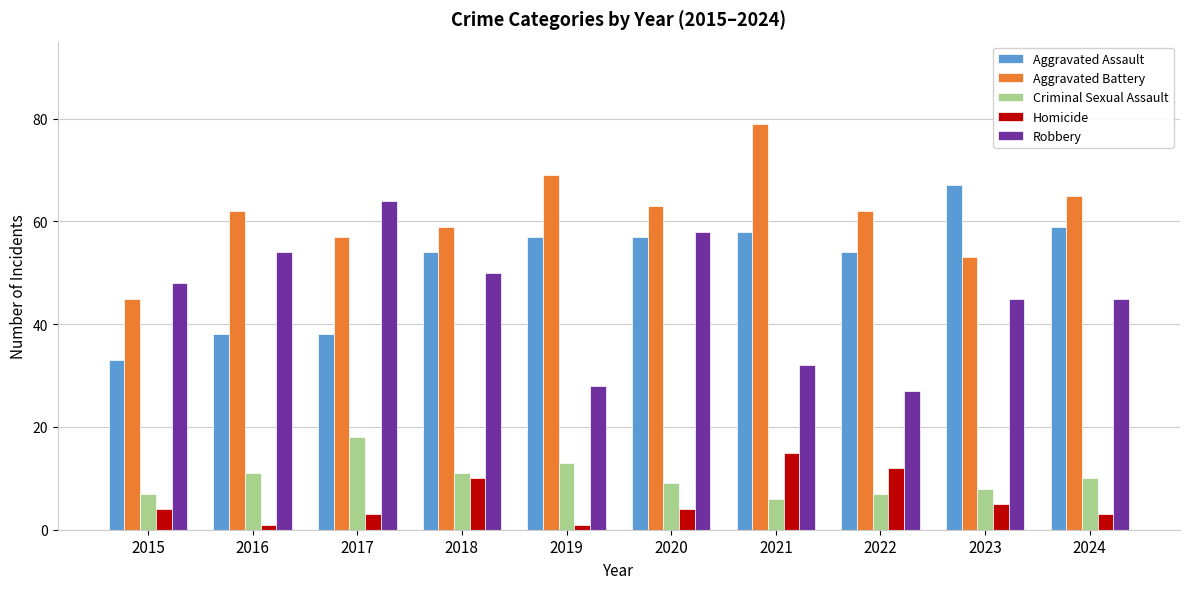

What is the difference between the second highest and second lowest values in the Aggravated Assault series?

21